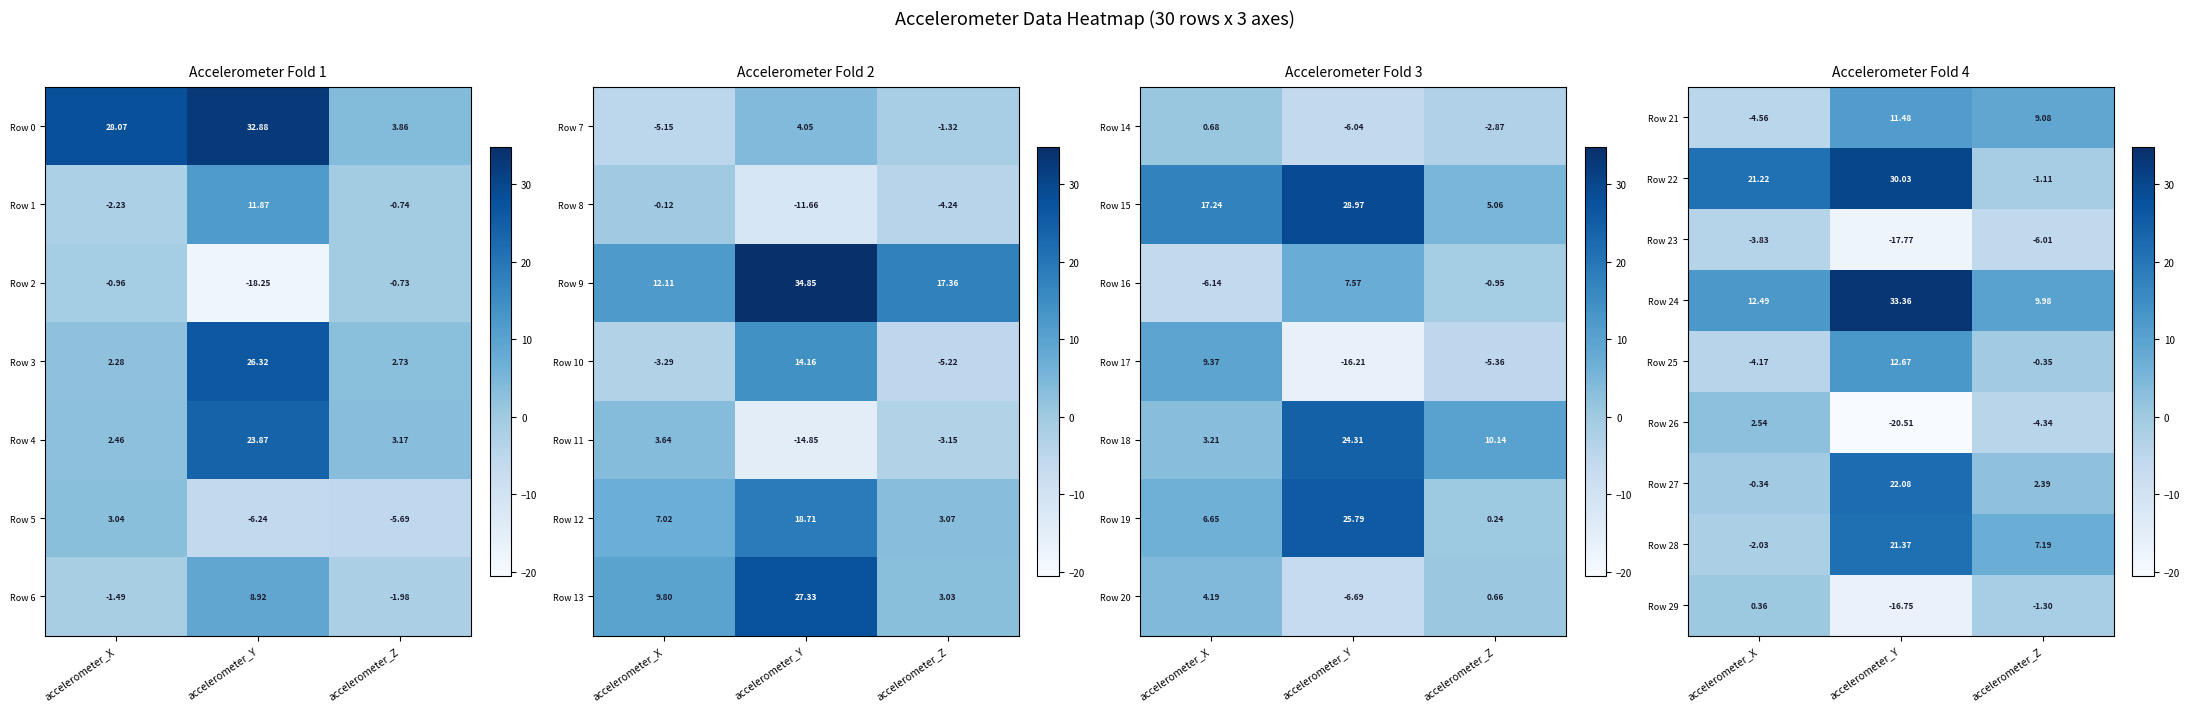

At which category is the sum across all series the highest?

accelerometer_Y